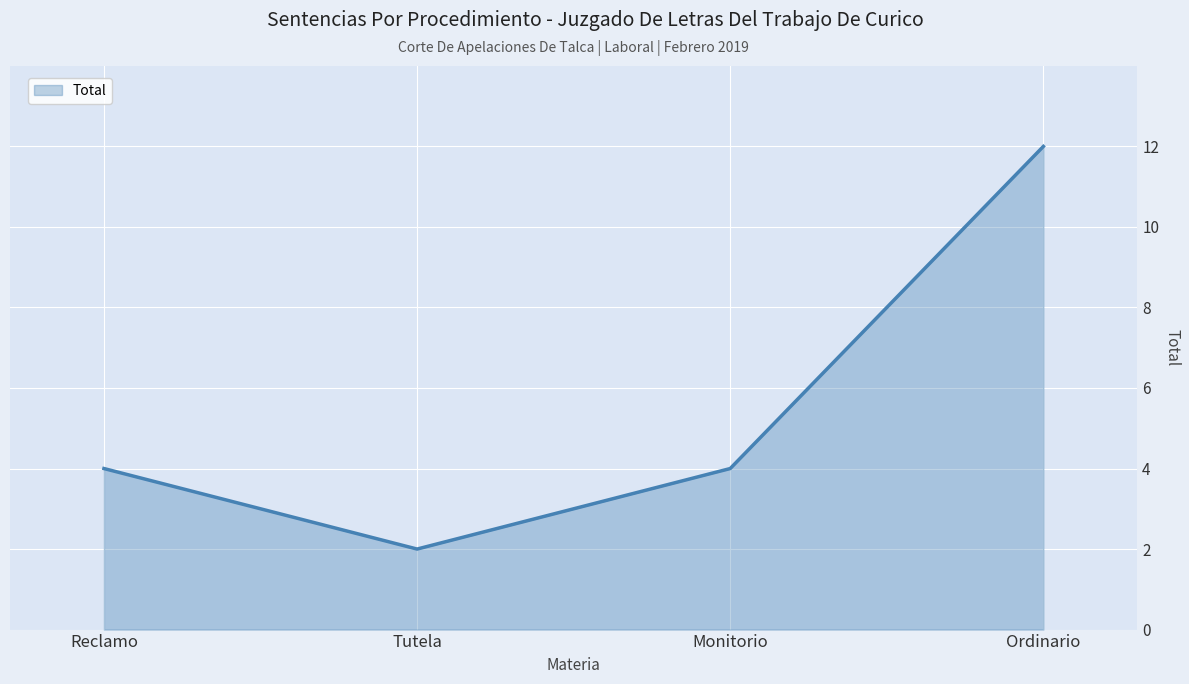

Between Ordinario and Reclamo, which is larger?

Ordinario